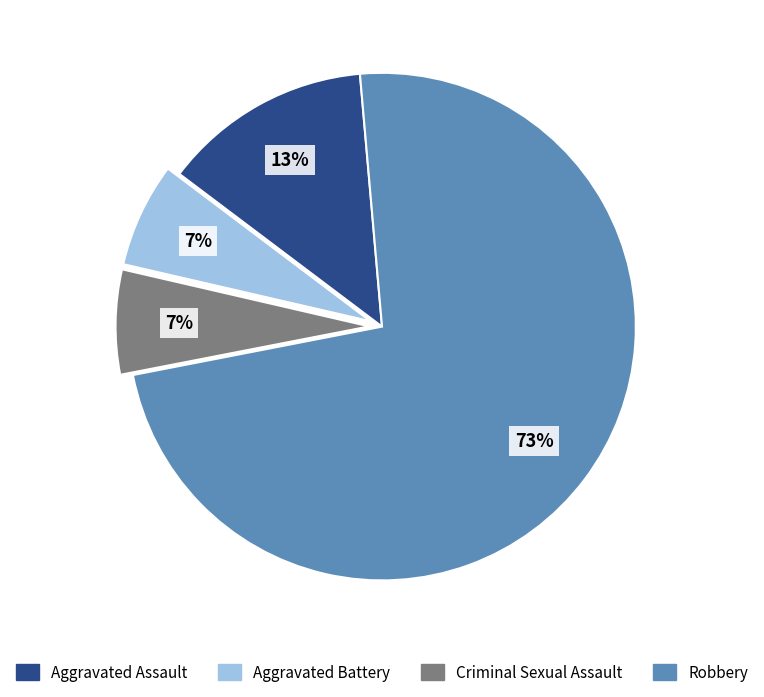

What is the largest slice in the pie chart?

Robbery